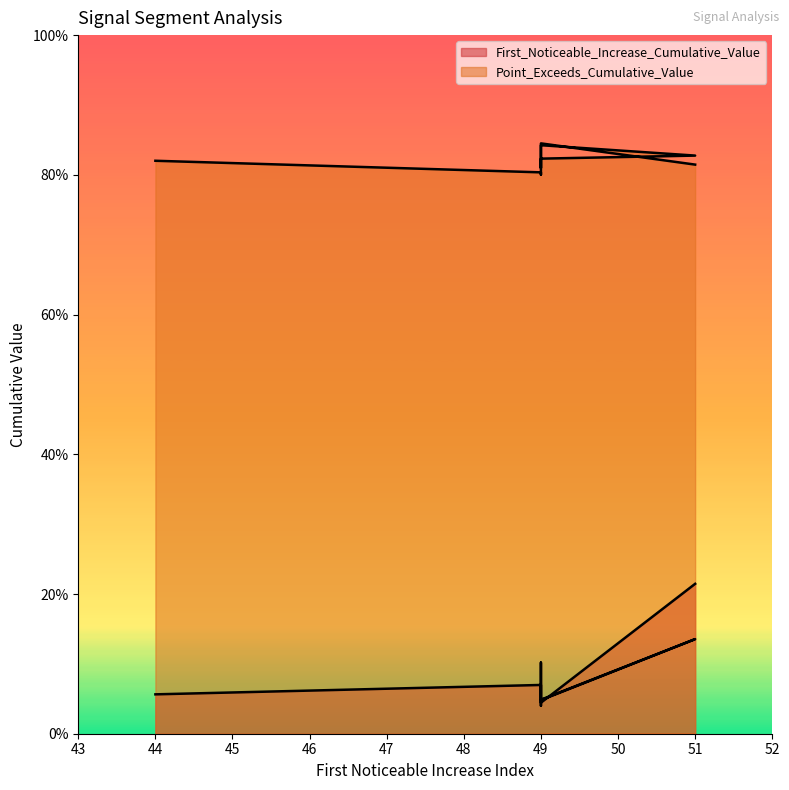

Which series has the widest spread of values?

First_Noticeable_Increase_Cumulative_Value